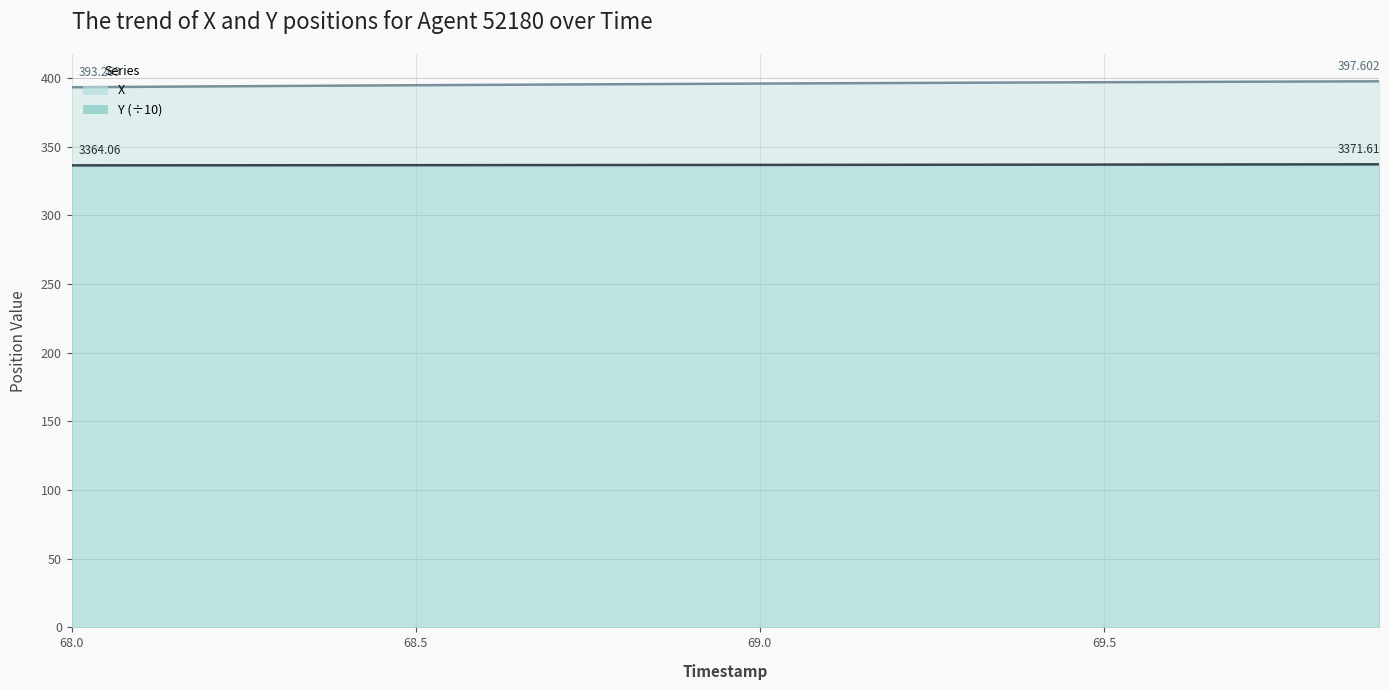

How many categories are shown in the chart?

20